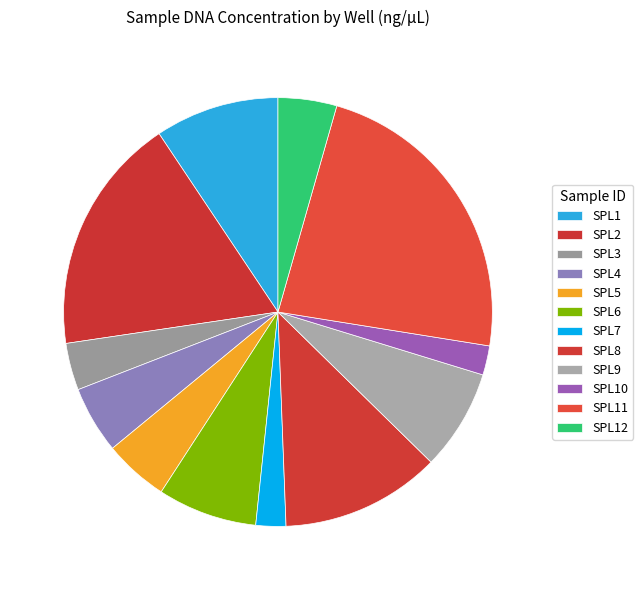

How many slices are in this pie chart?

12